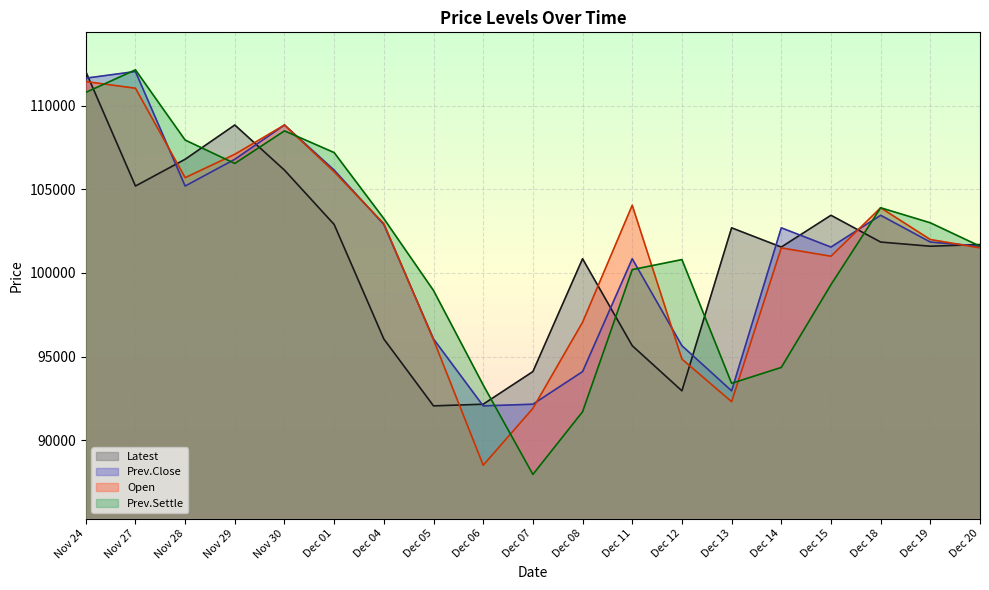

What is the label of the 12th point from the right?

Dec 05